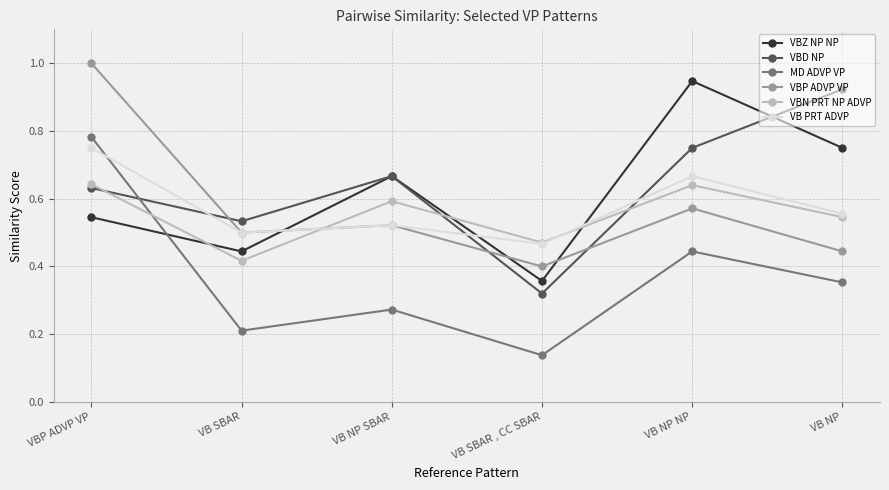

Where is the first local maximum for VBZ NP NP?

VB NP SBAR